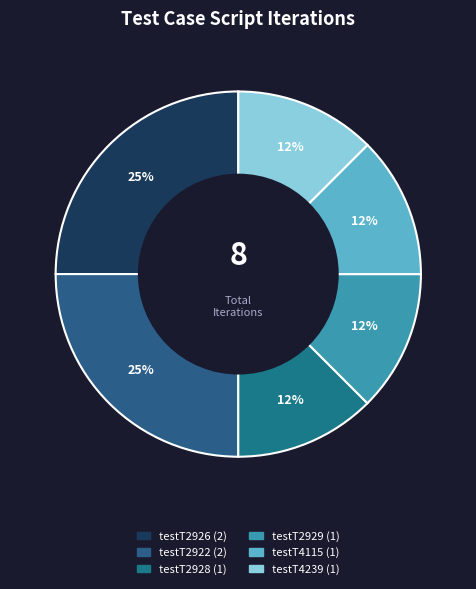

How many slices are in this pie chart?

6